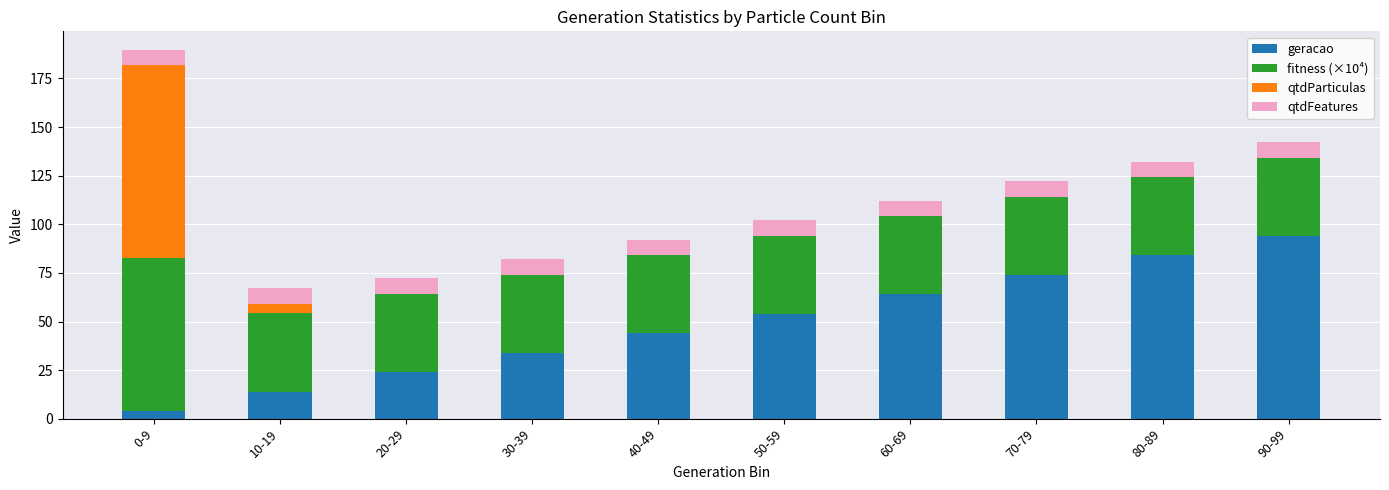

At which category is the sum across all series the highest?

0-9